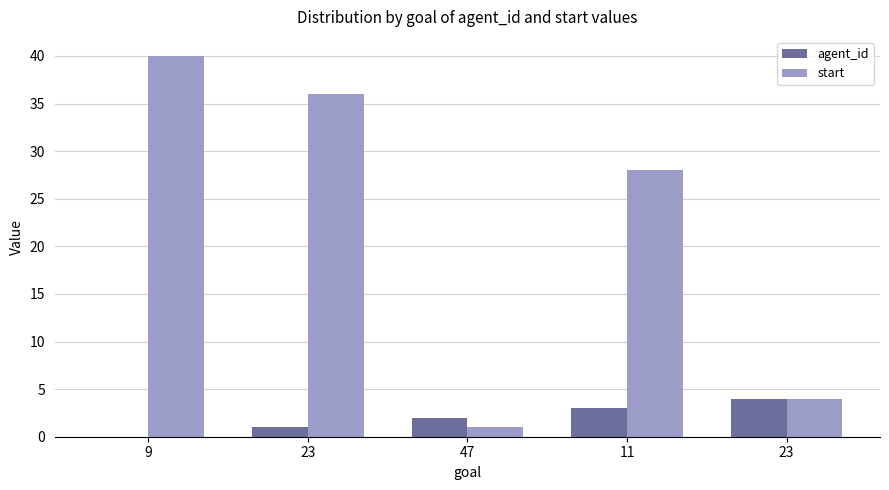

How many groups of bars are there?

5